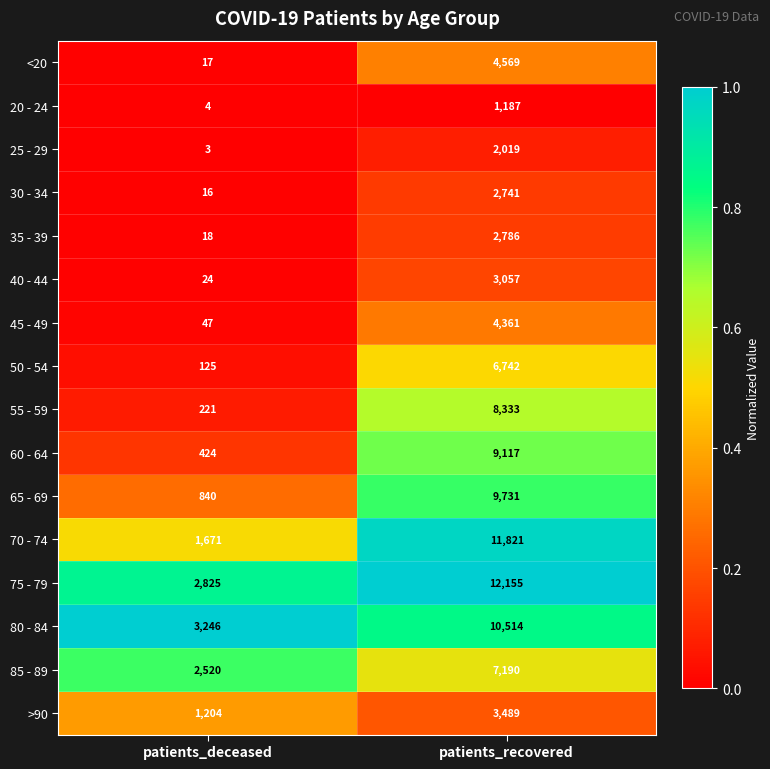

Which series has the largest total across all categories?

75 - 79